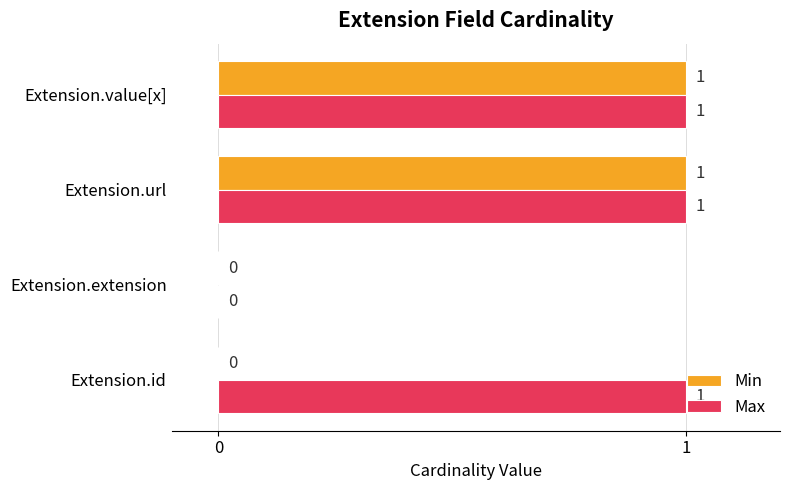

The value of Max at Extension.url is 1. True or false?

True